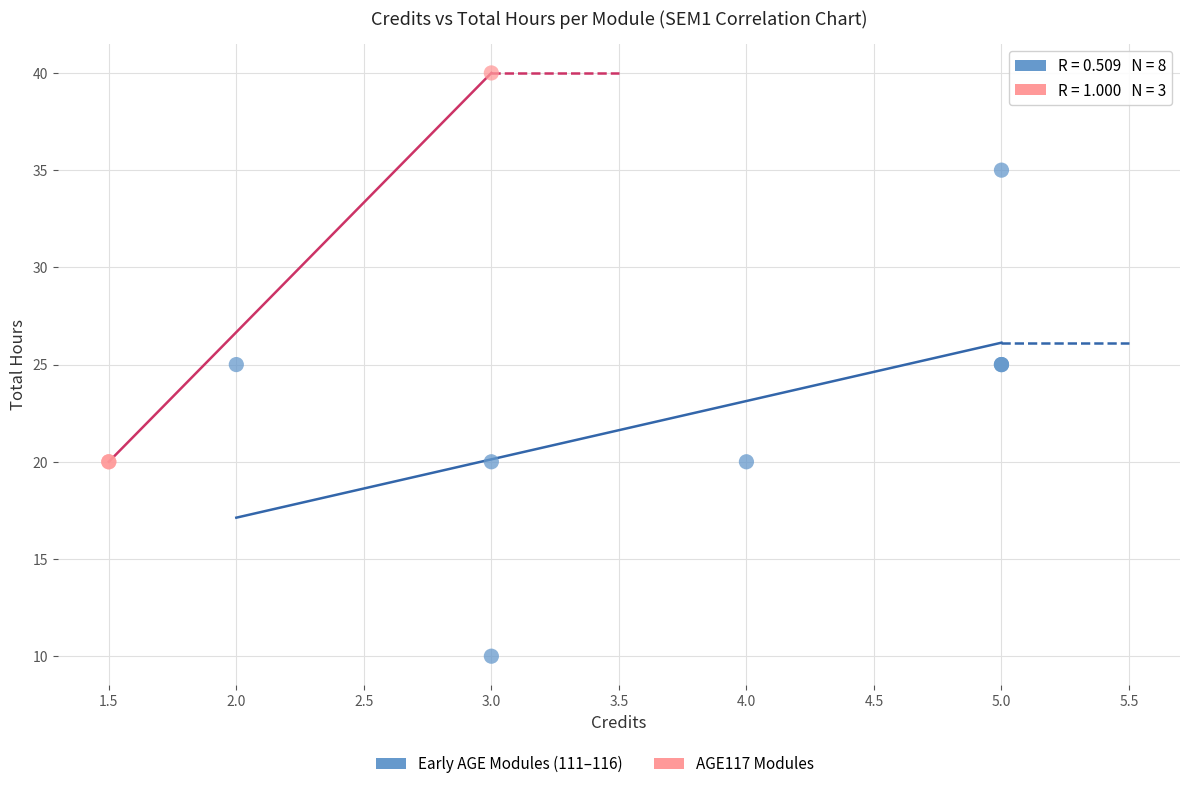

Which series contains the highest Y value?

AGE117 Modules